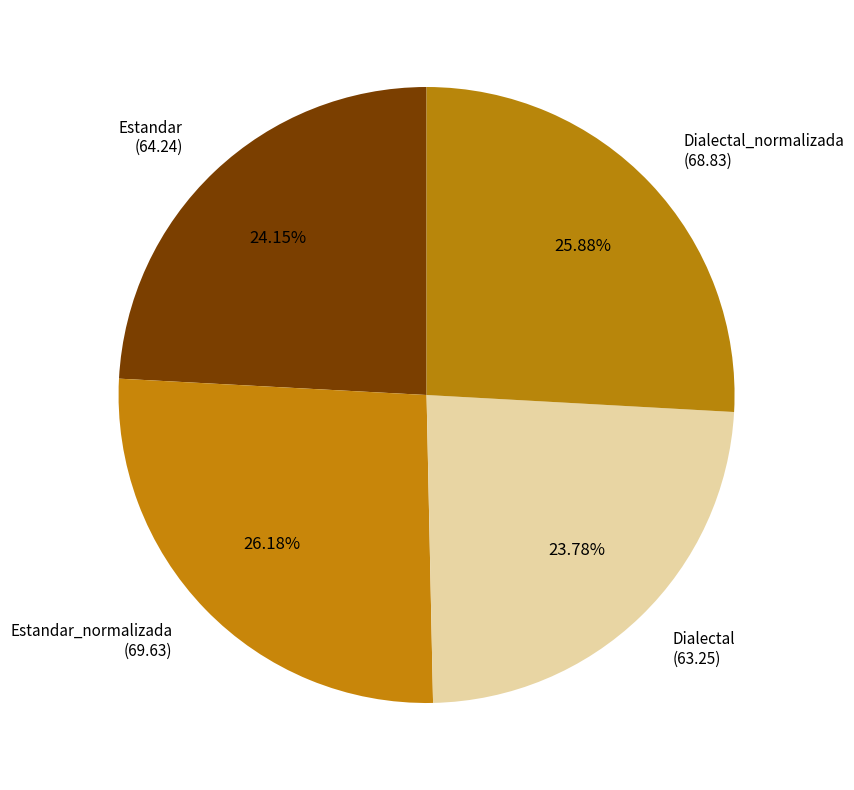

Is there any slice that represents more than half of the pie?

No